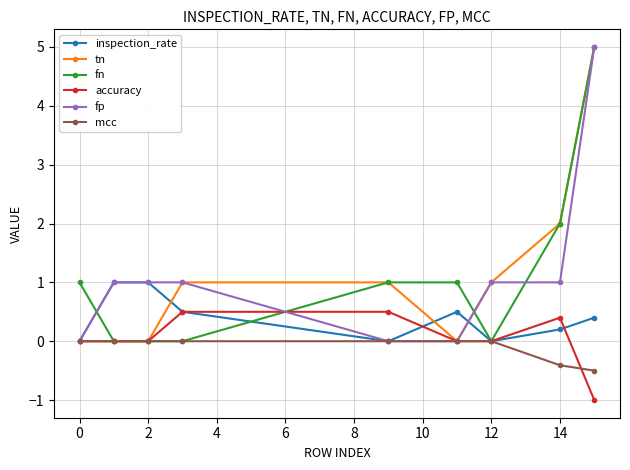

What is the greatest value displayed?

5.0